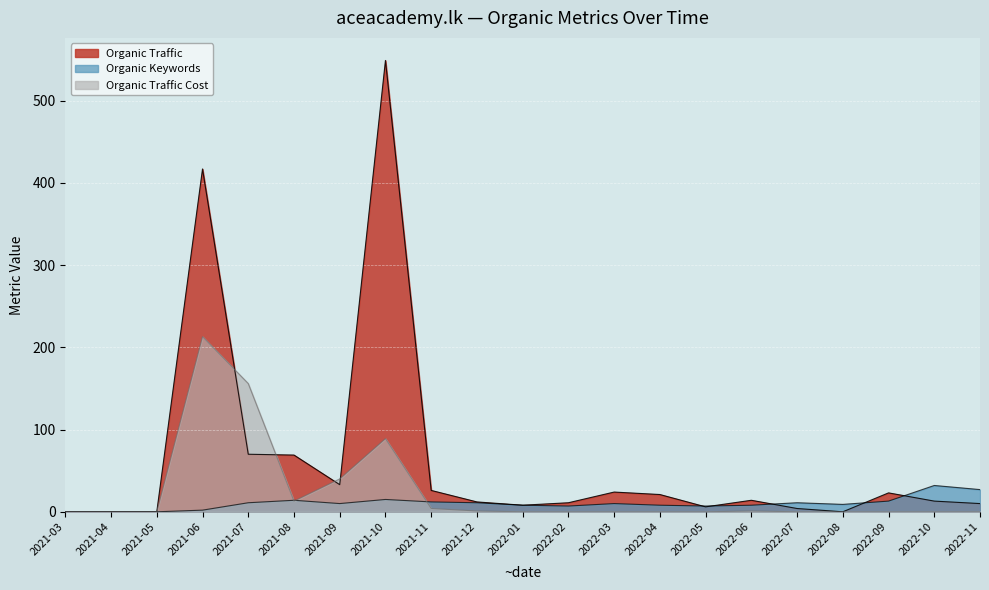

In Organic Keywords, how many points are higher than both neighbors (excluding endpoints)?

5